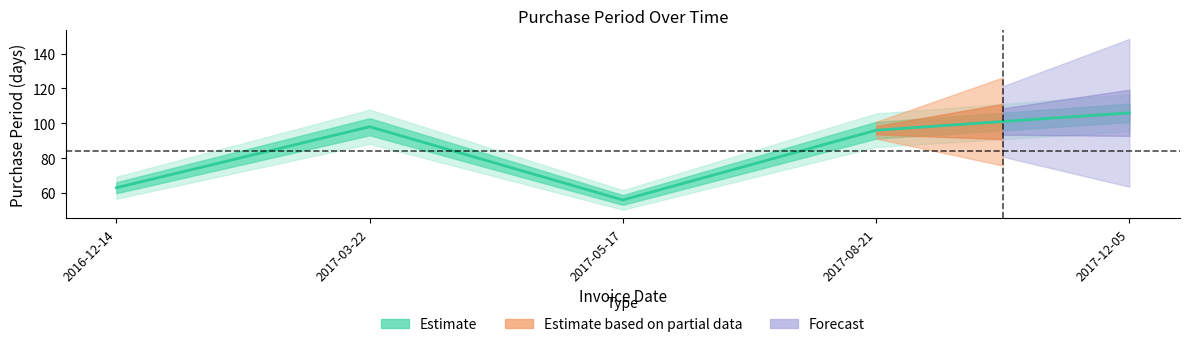

Is it true that the value at 2017-03-22 is 143?

False